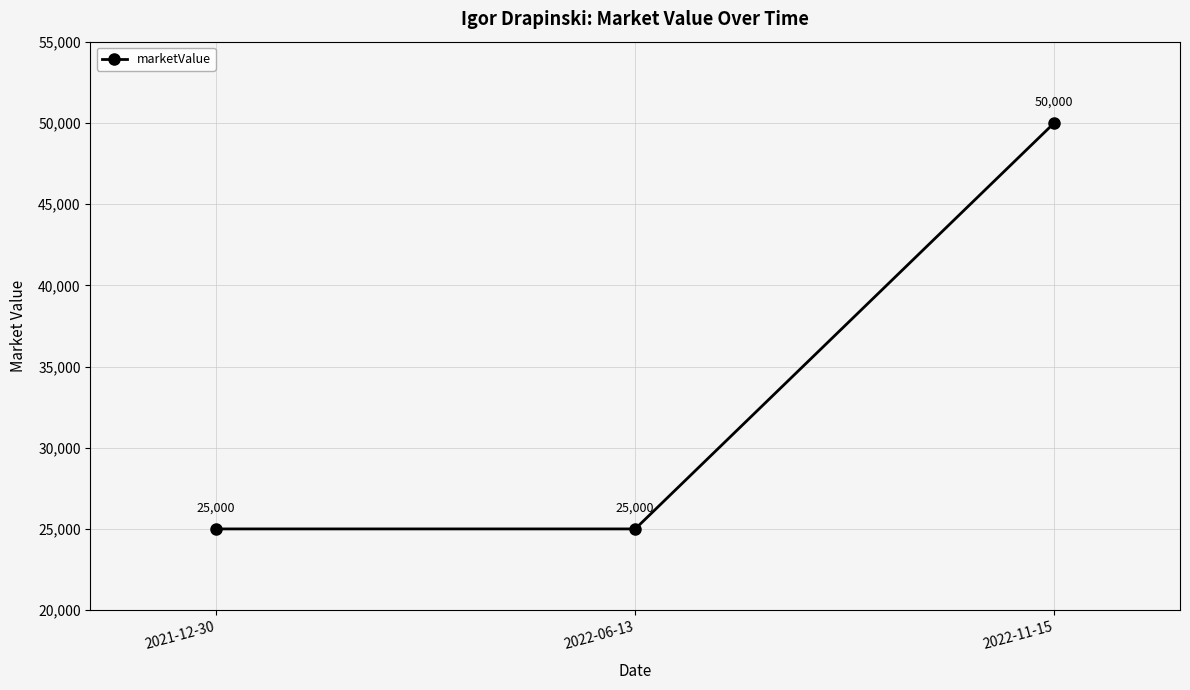

What is the value of the 2nd point from the left?

25000